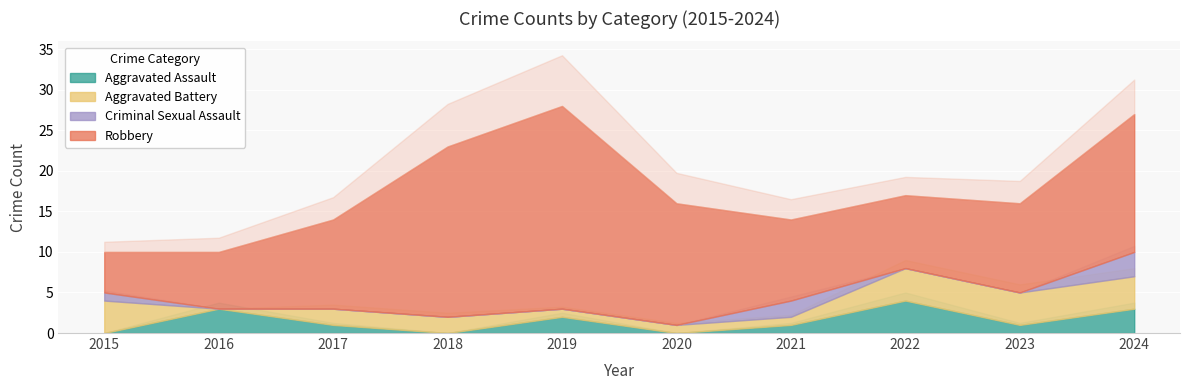

True or false: Robbery has a value of 11 at 2023.

True